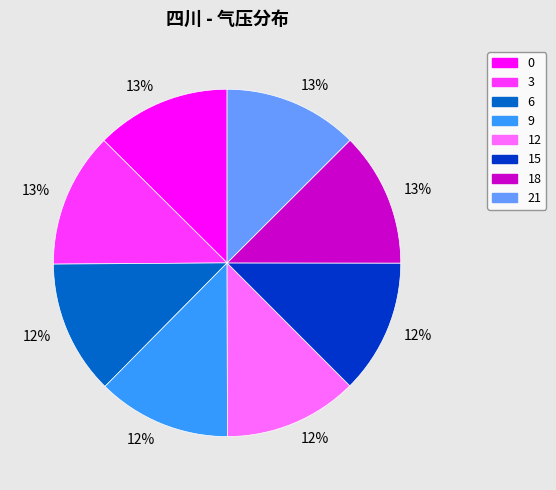

To the nearest percent, what percentage of the pie is 12?

12%